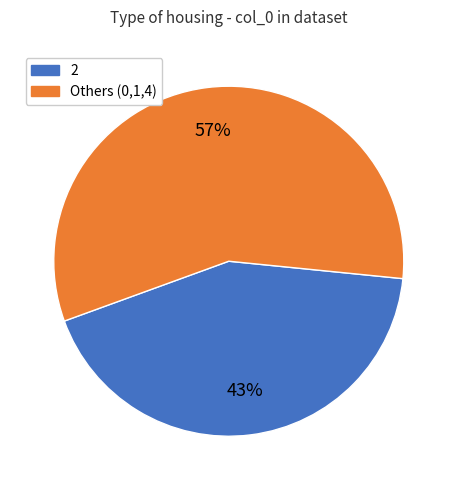

Does any single category account for the majority?

Yes